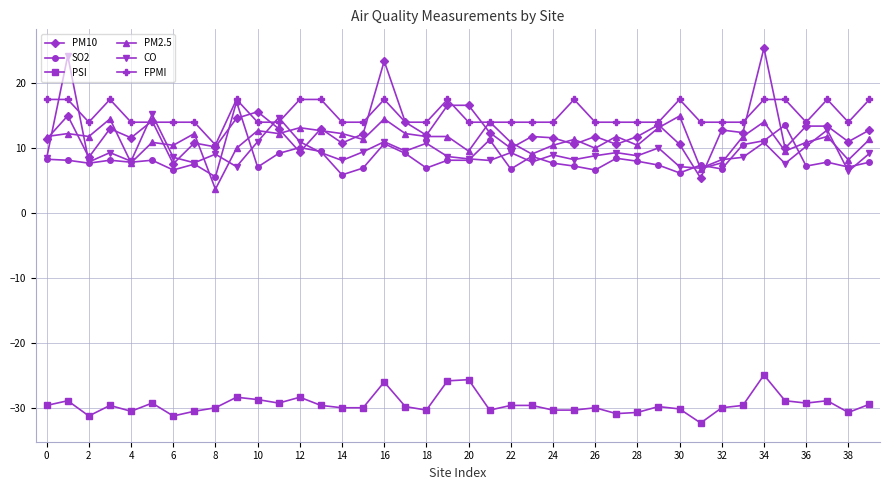

True or false: PSI has more than 1 interior local peaks.

True